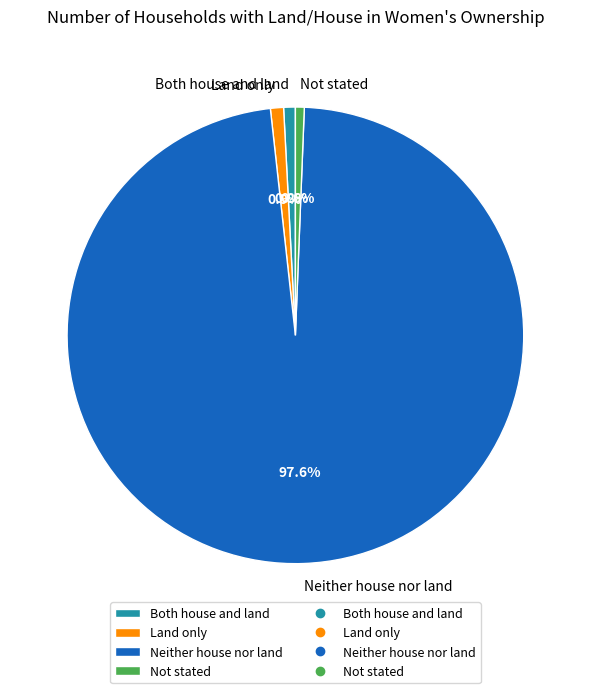

To the nearest percent, what is the average slice percentage?

25%